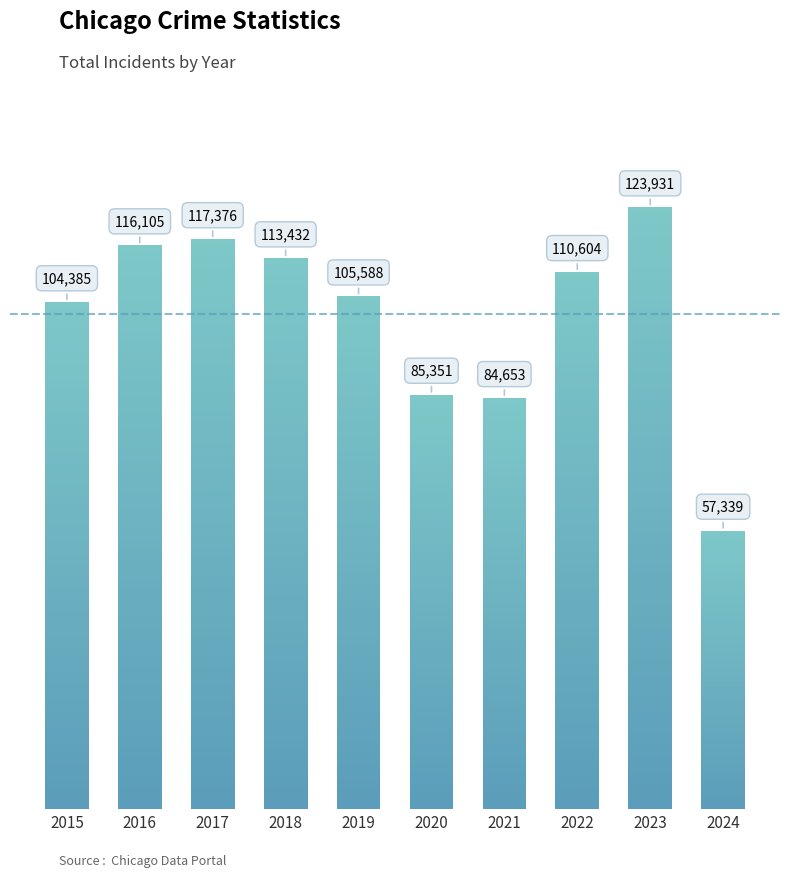

Count the number of categories in the chart.

10